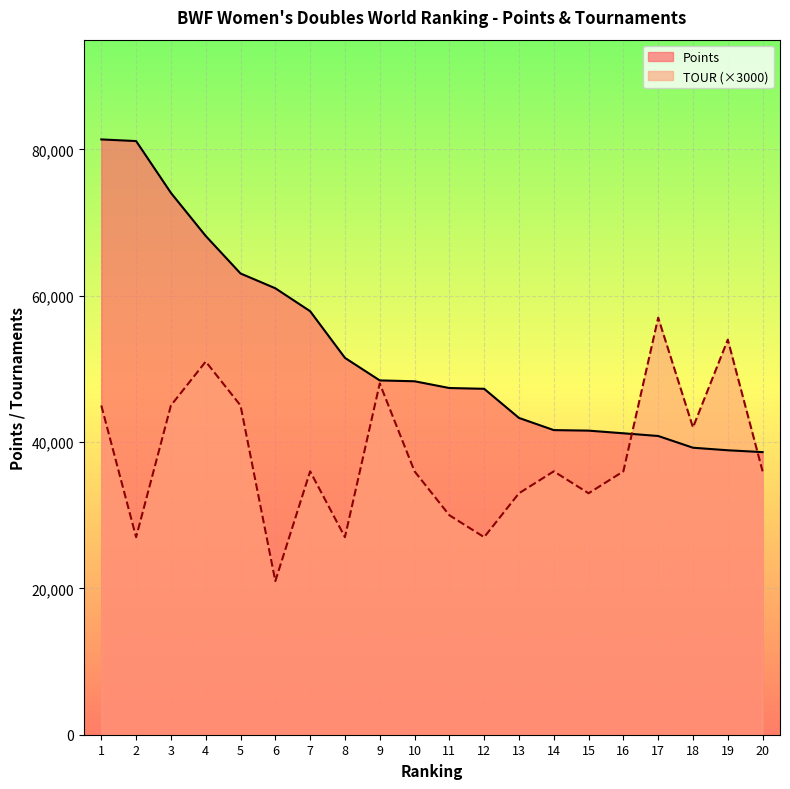

True or false: Points and TOUR cross at least once.

True